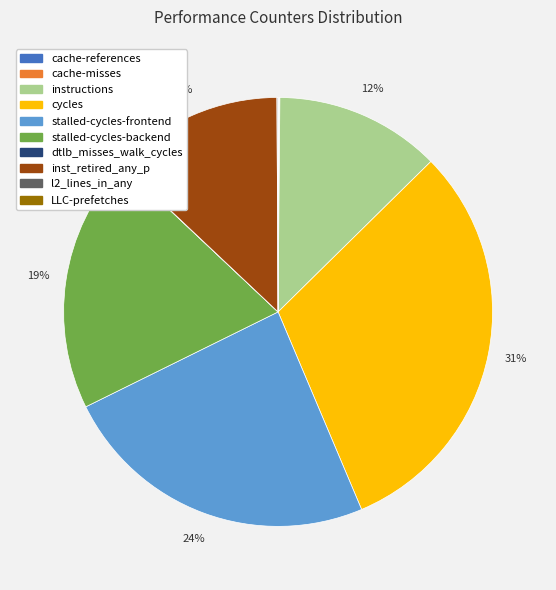

Is there any slice that represents more than half of the pie?

No